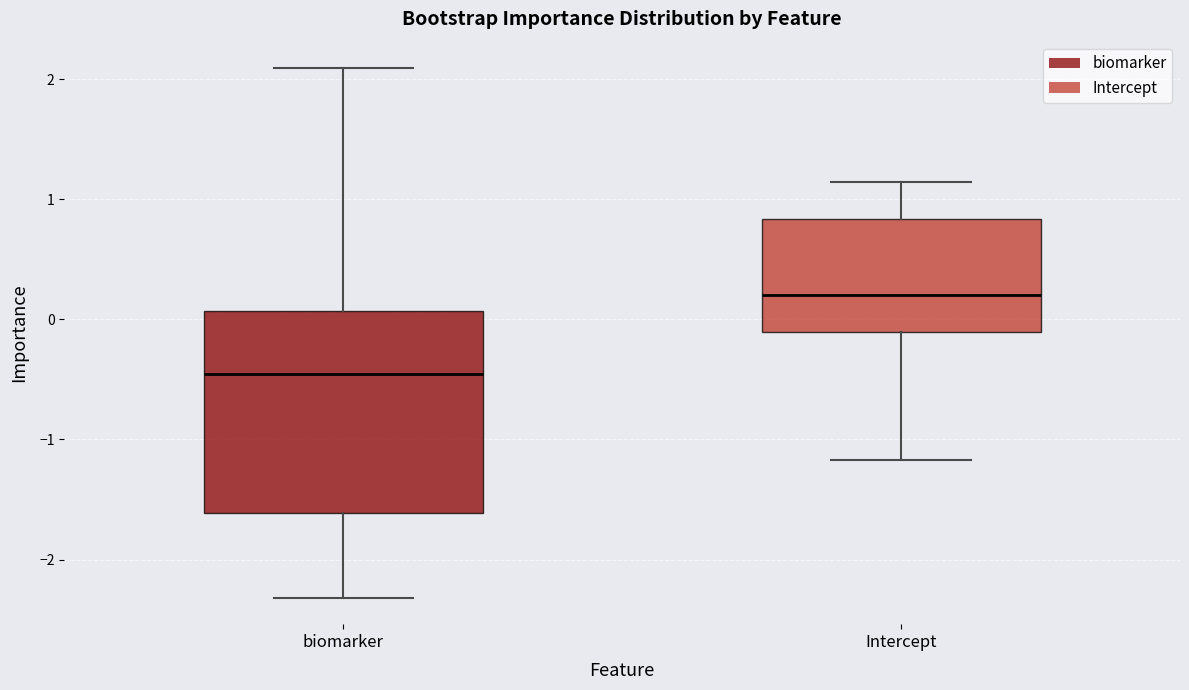

Which box has the highest median line?

Intercept